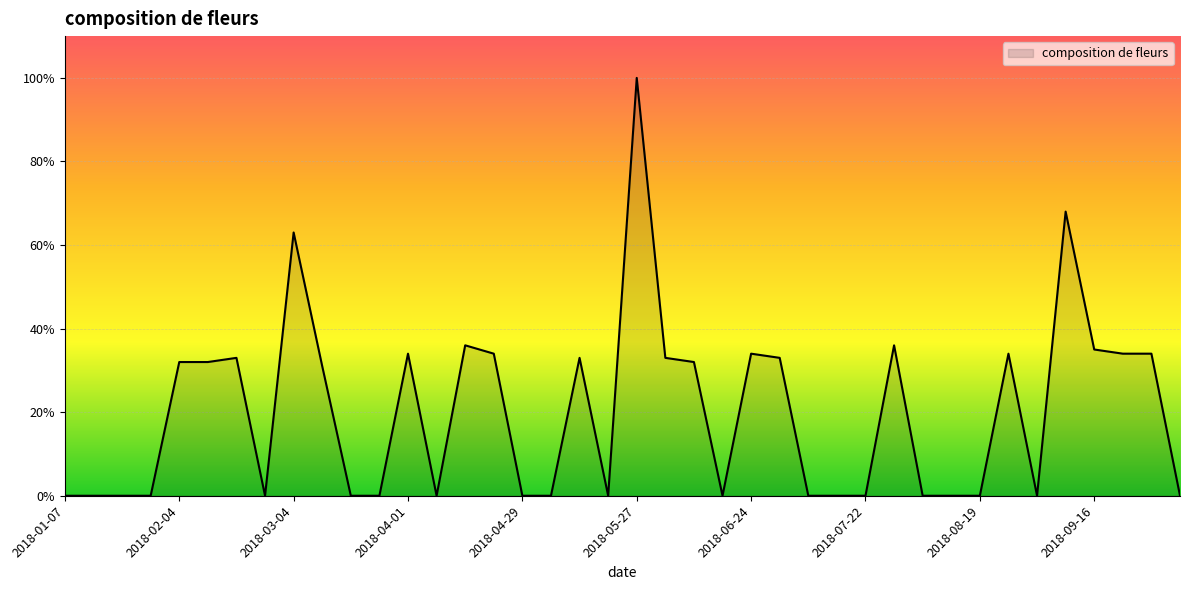

What is the average value?

20